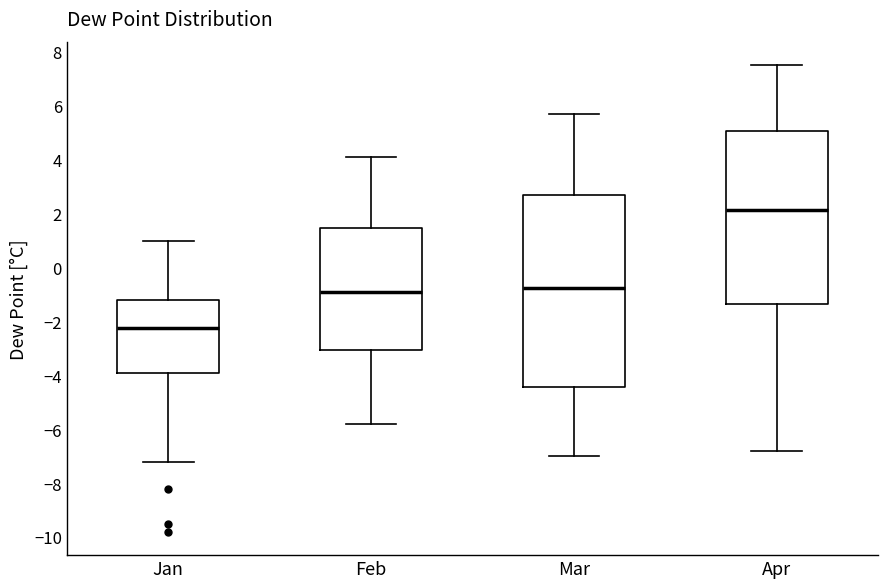

Reading left to right, read every box against the y-axis: the position of its median line, the range the box covers, and the ends of its whiskers. The values are not printed on the chart, so give them approximately, as read against the axis.

Jan: median -2.2, box -3.8 to -1.2, whiskers -7.2 to 1.0
Feb: median -0.8, box -3.0 to 1.4, whiskers -5.8 to 4.2
Mar: median -0.8, box -4.4 to 2.6, whiskers -7.0 to 5.8
Apr: median 2.2, box -1.4 to 5.0, whiskers -6.8 to 7.6